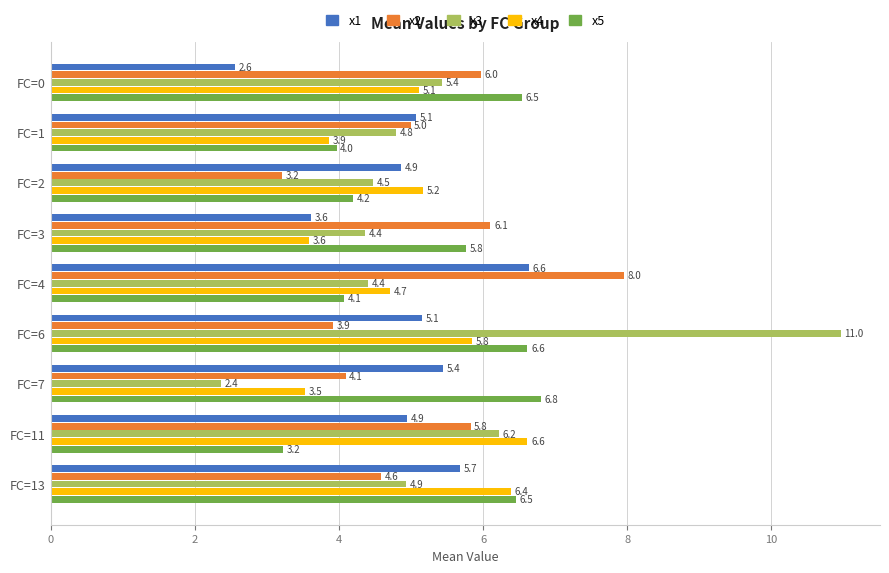

At which category is the sum across all series the highest?

FC=6